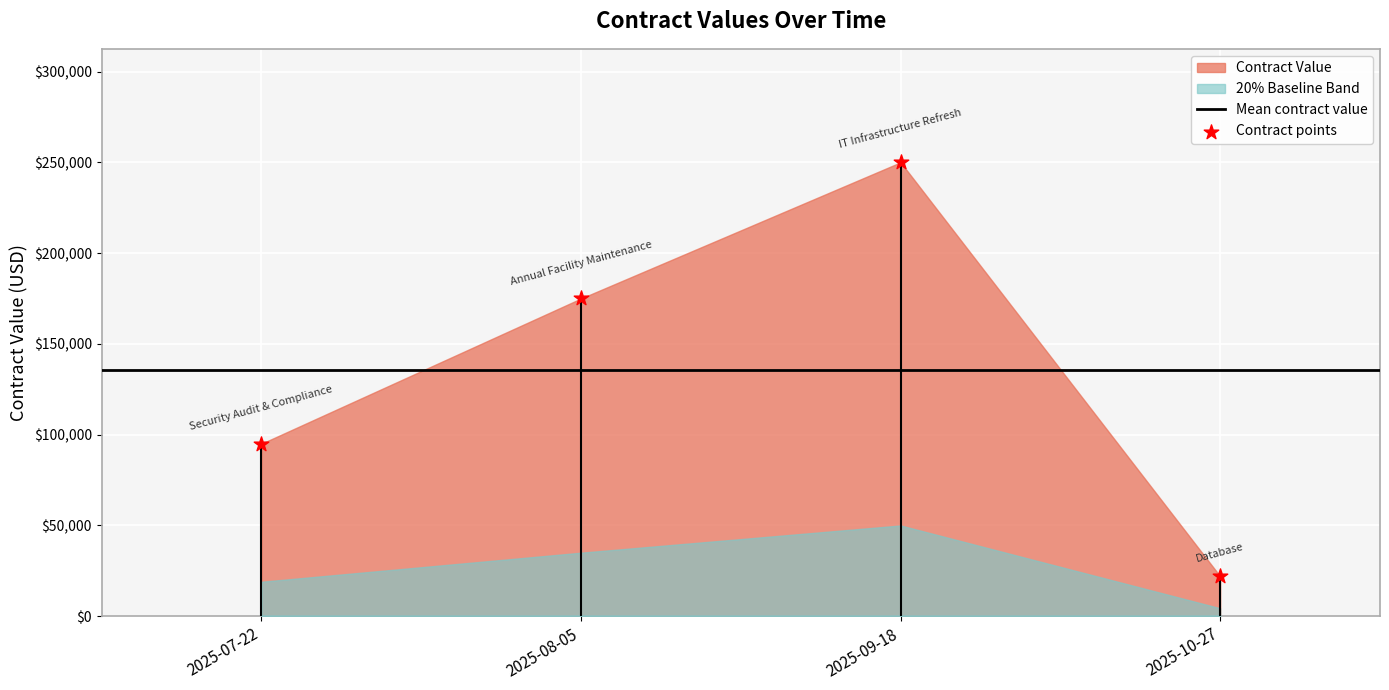

What is the average Y value?

135500